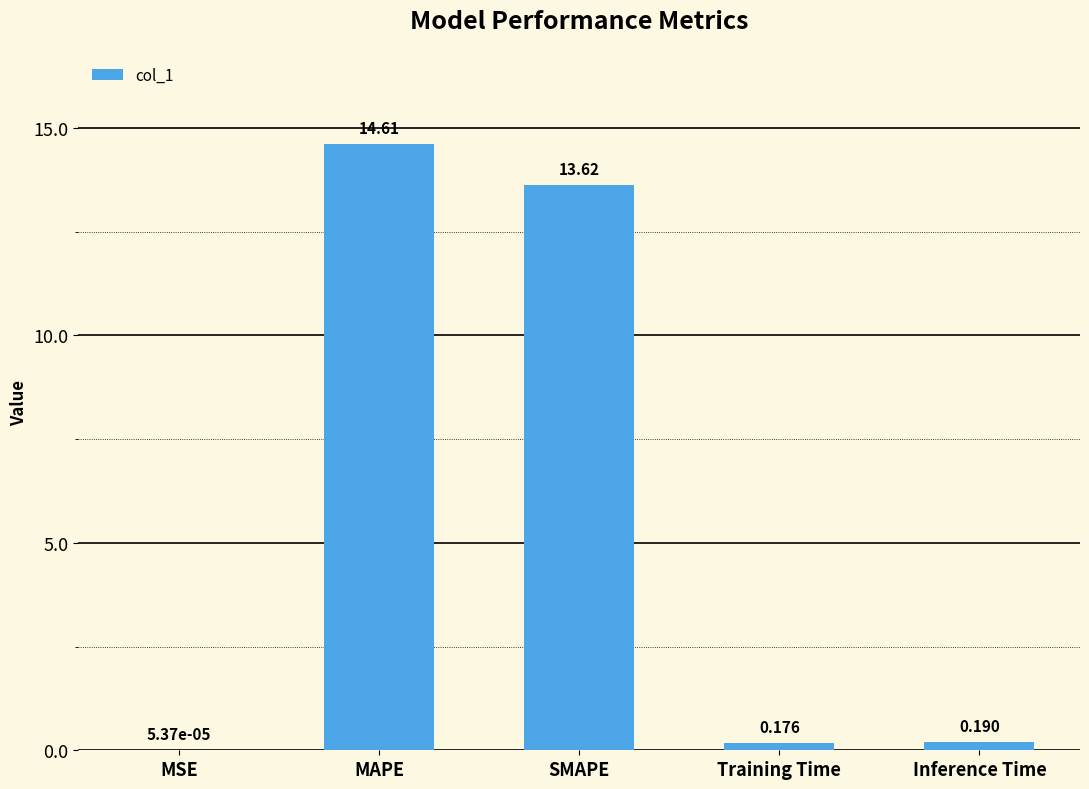

Between MAPE and SMAPE, which is larger?

MAPE